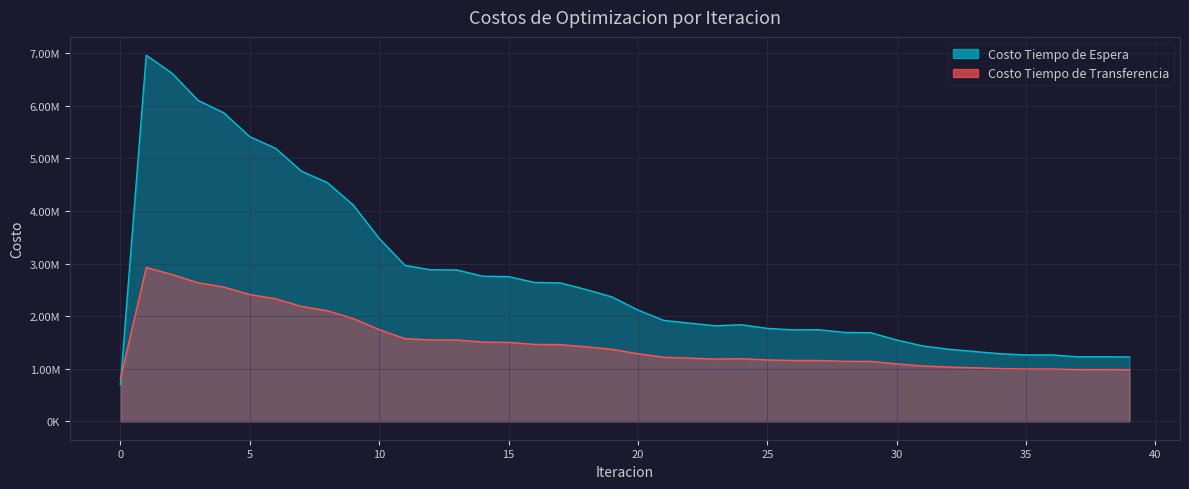

What is the approximate value of Costo Tiempo de Transferencia at 7?

2186405.8